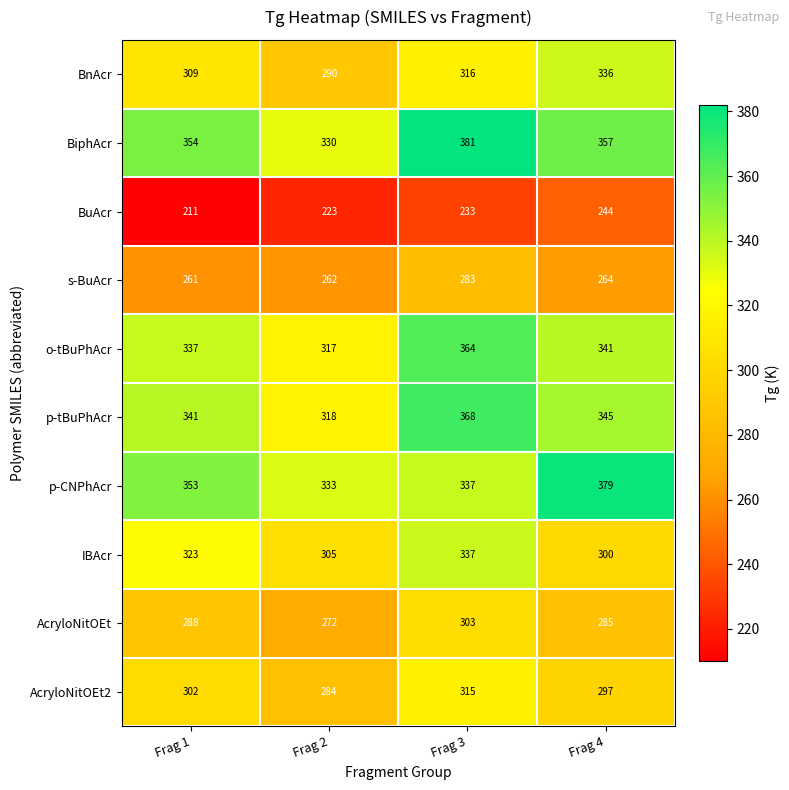

Rank the series by their maximum value, from highest to lowest.

BiphAcr, p-CNPhAcr, p-tBuPhAcr, o-tBuPhAcr, IBAcr, BnAcr, AcryloNitOEt2, AcryloNitOEt, s-BuAcr, BuAcr